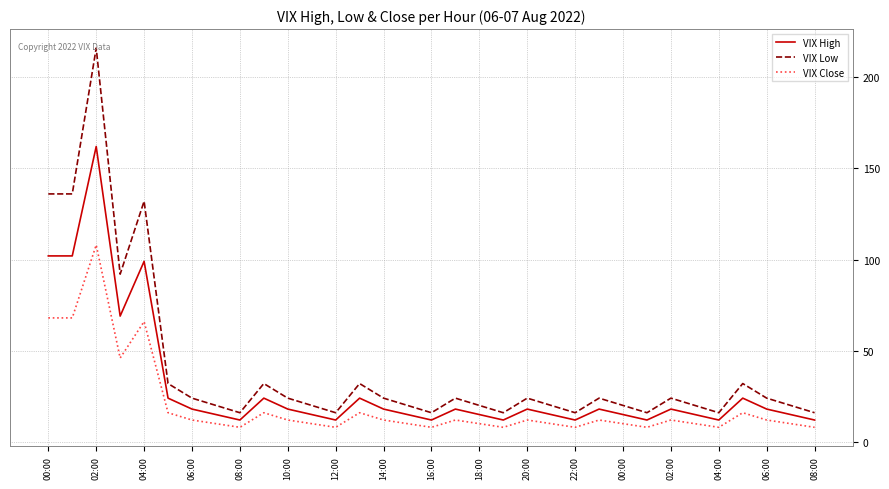

List the series in order of their overall mean, lowest first.

VIX Close, VIX High, VIX Low